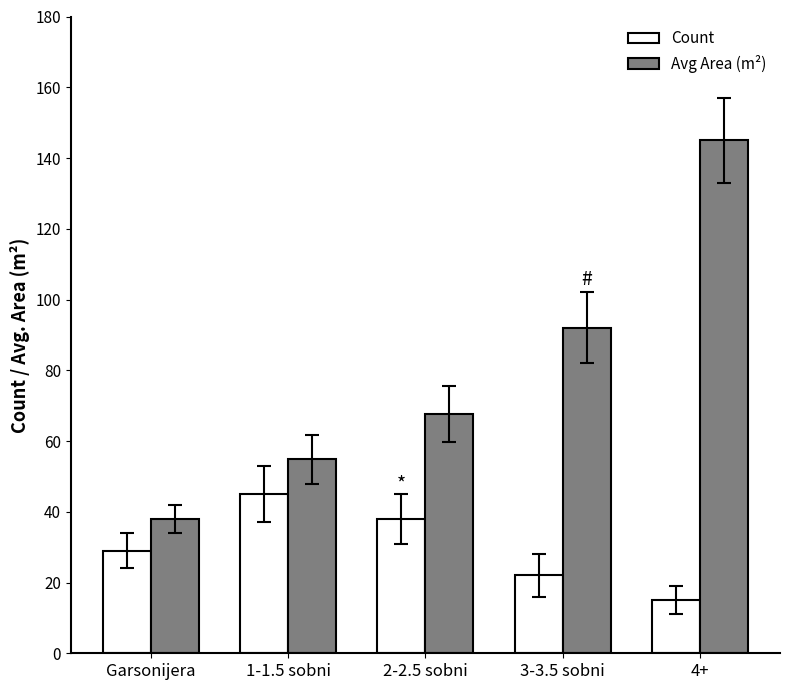

Which category has the lowest value in the Avg Area (m²) series?

Garsonijera